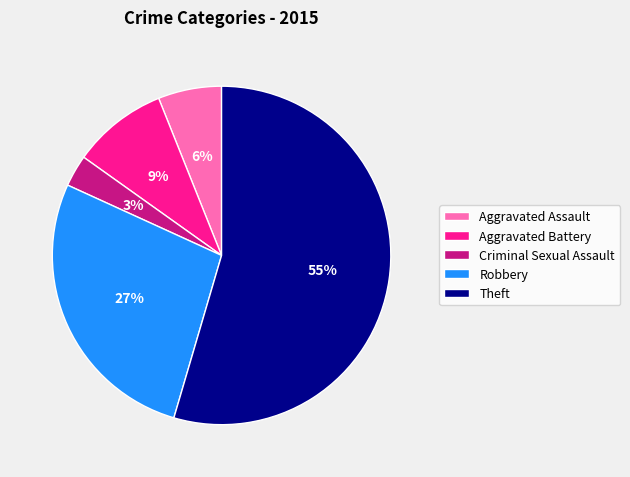

To the nearest percent, what percentage of the pie is Aggravated Assault?

6%